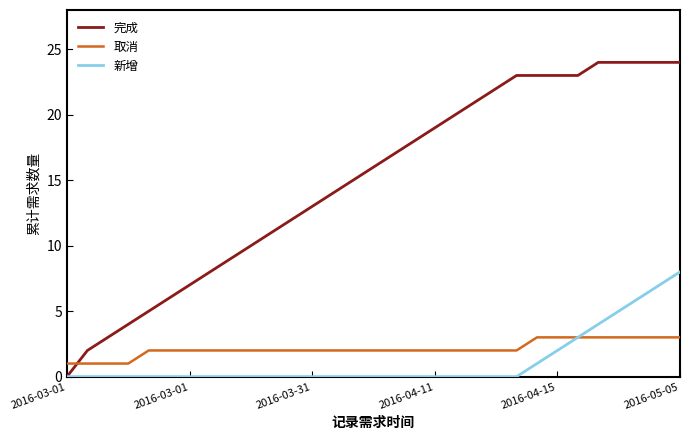

List the series in order of their peak value, lowest first.

取消, 新增, 完成